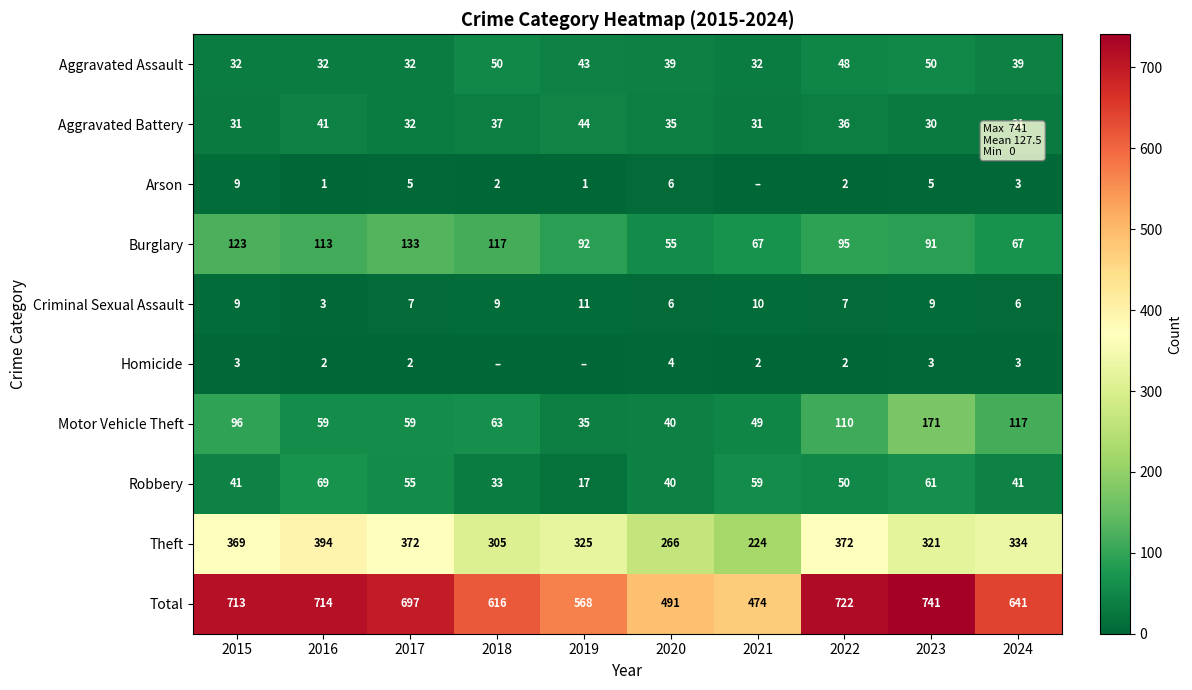

How many categories are shown in the chart?

10